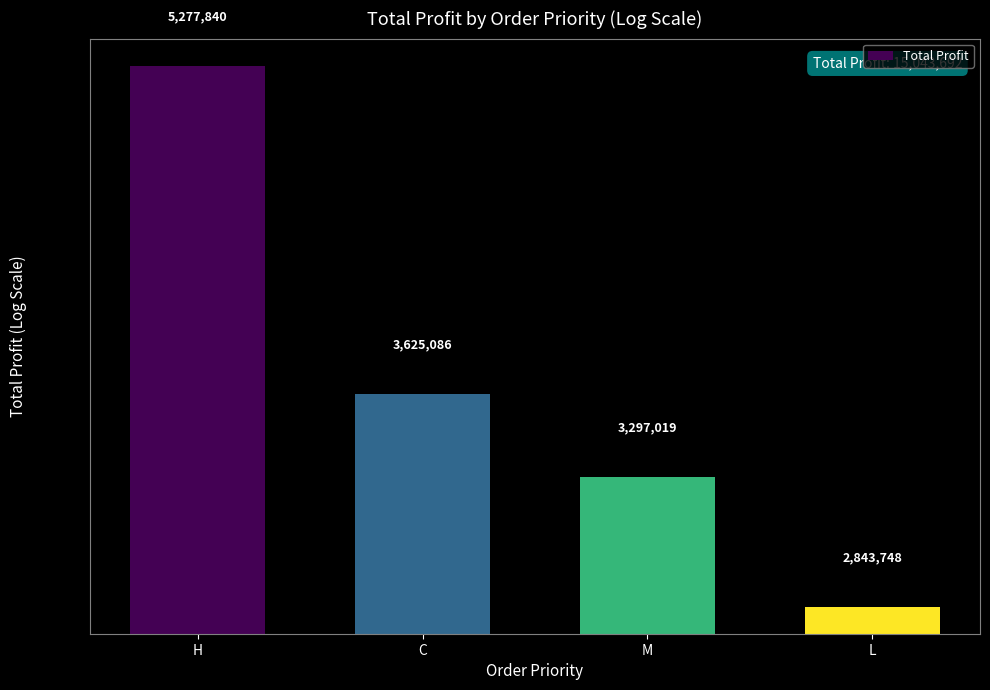

What is the smallest value displayed?

2843747.9